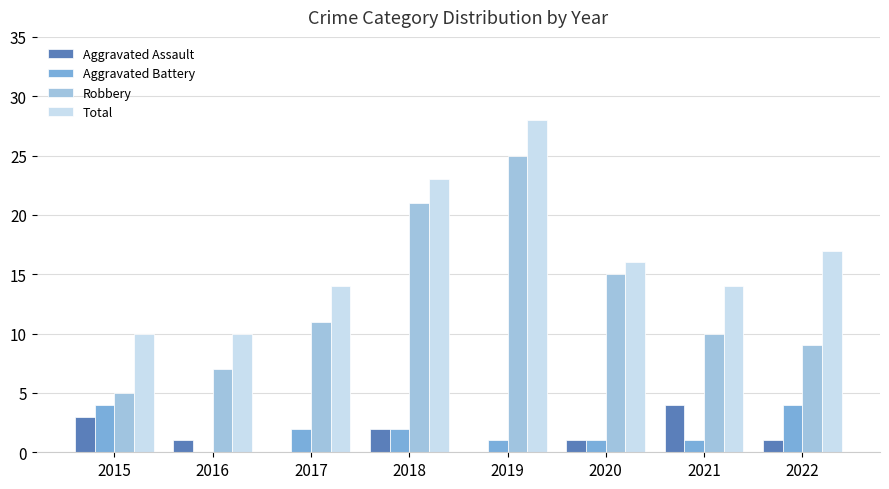

How many distinct data groups are displayed?

4